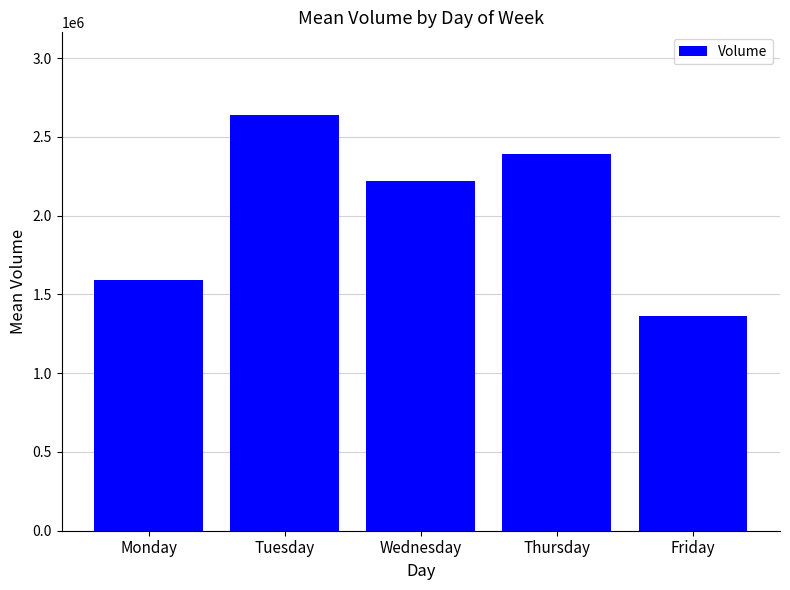

What is the minimum value shown in the chart?

1365125